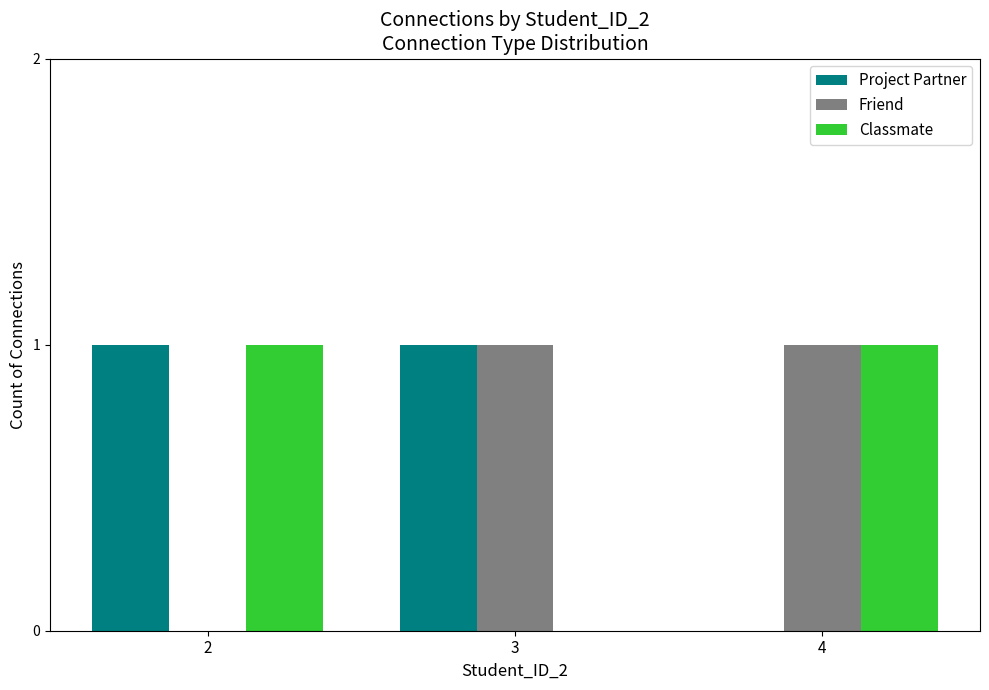

The Project Partner series shows 1 at 2. True or false?

True